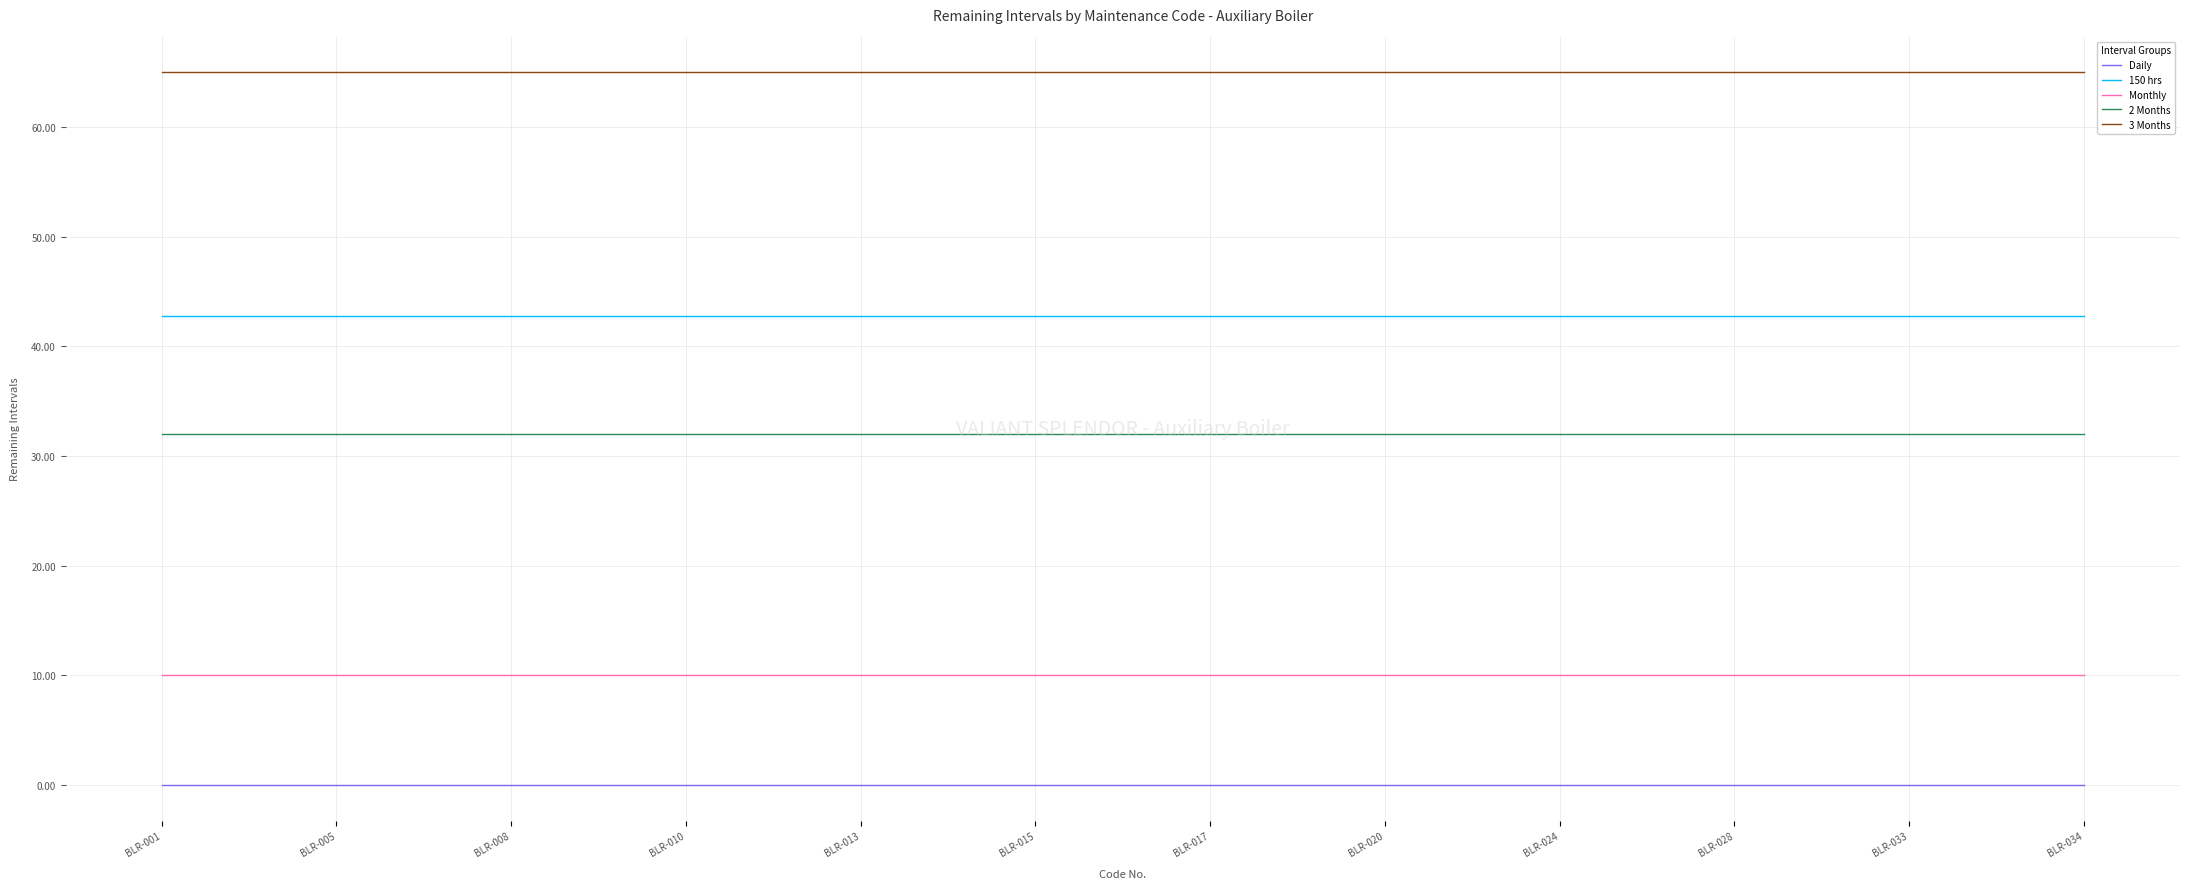

What is the highest value of the Monthly series?

10.0